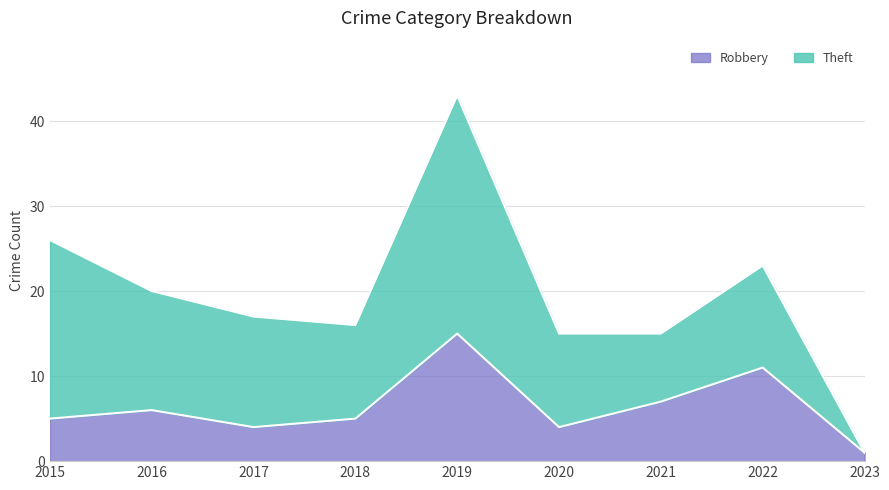

Is it true that the value at 2021 is 7?

True